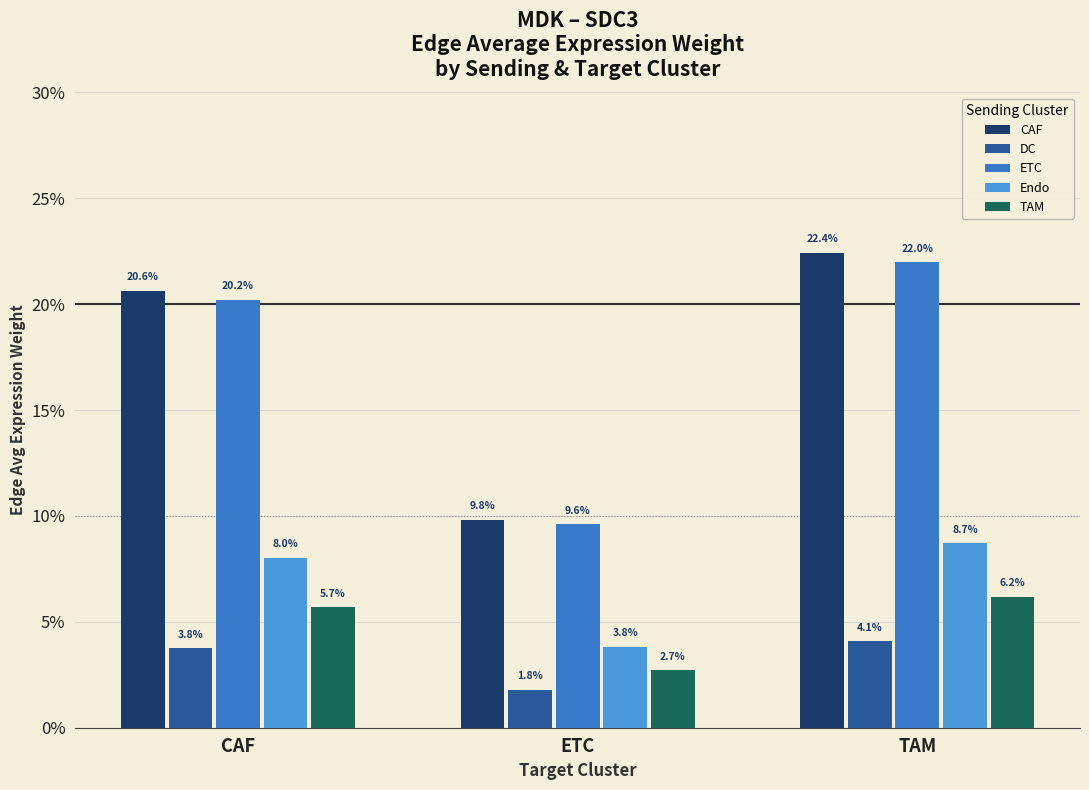

Does the chart contain any negative values?

No